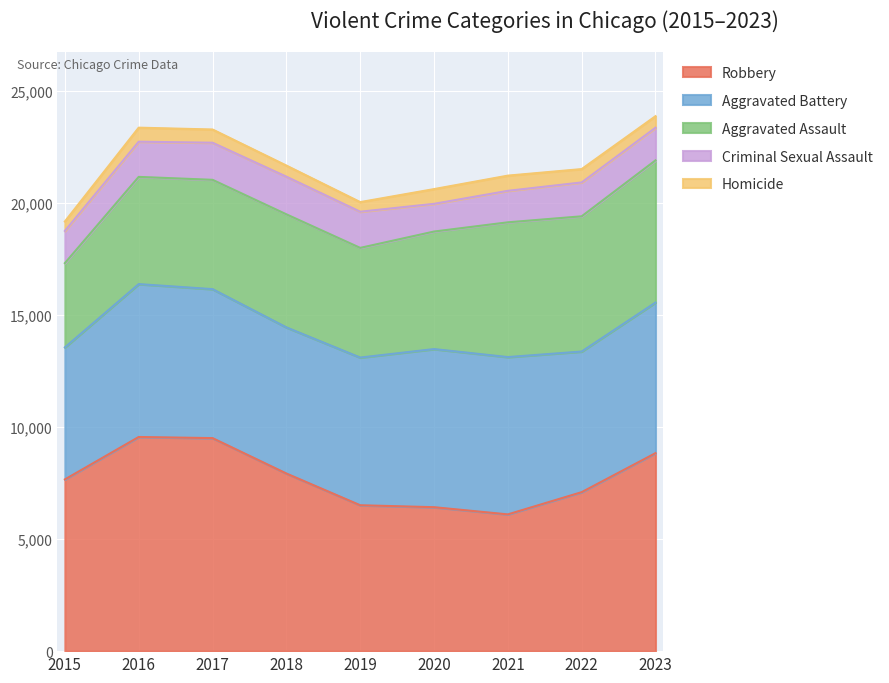

True or false: Aggravated Battery and Aggravated Assault cross at least once.

False